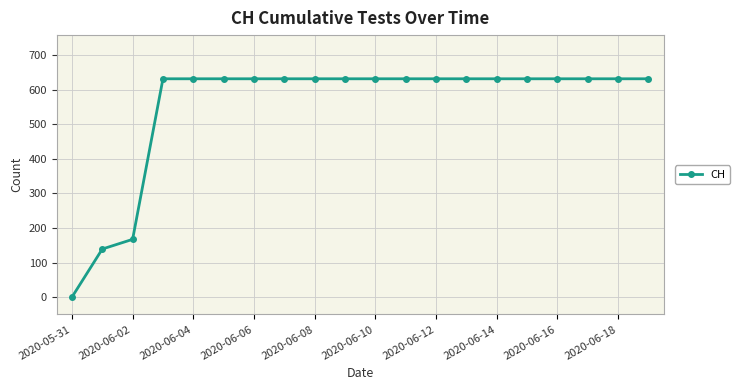

What is the difference between the second highest and second lowest values?

492